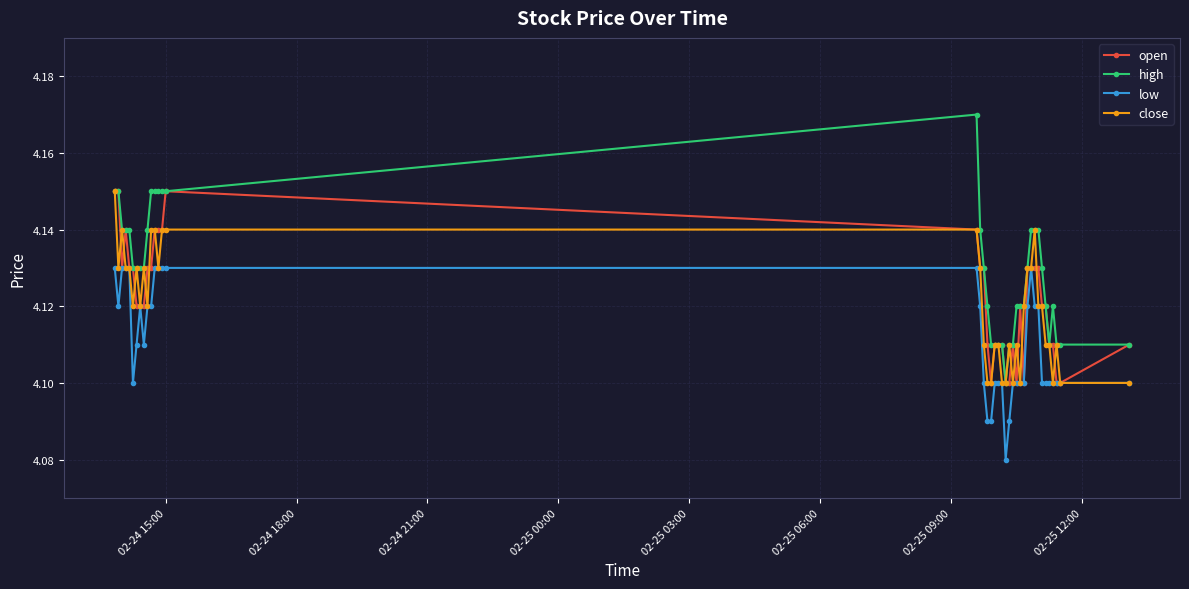

How many lines are shown in the chart?

4